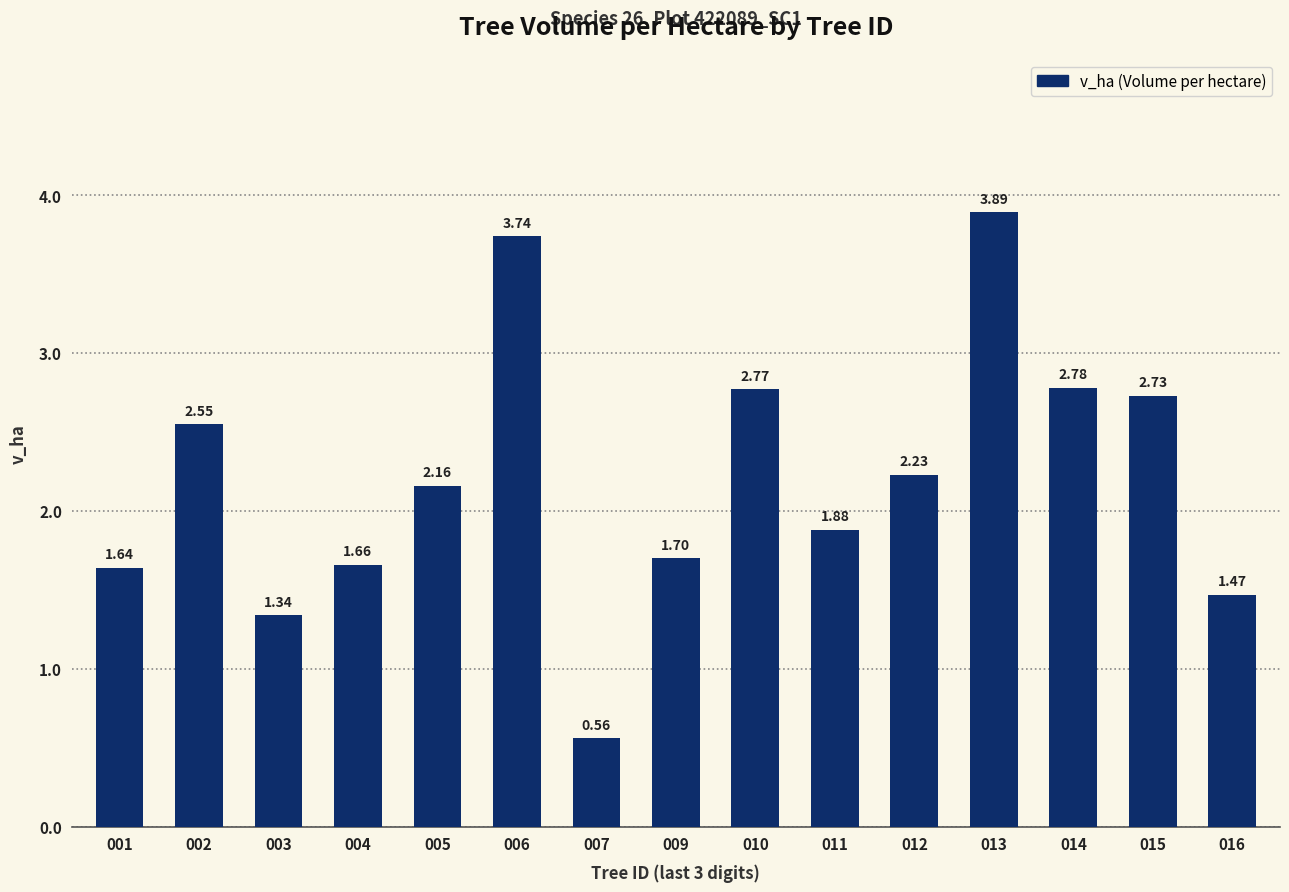

At which label does the data first exceed 2?

002